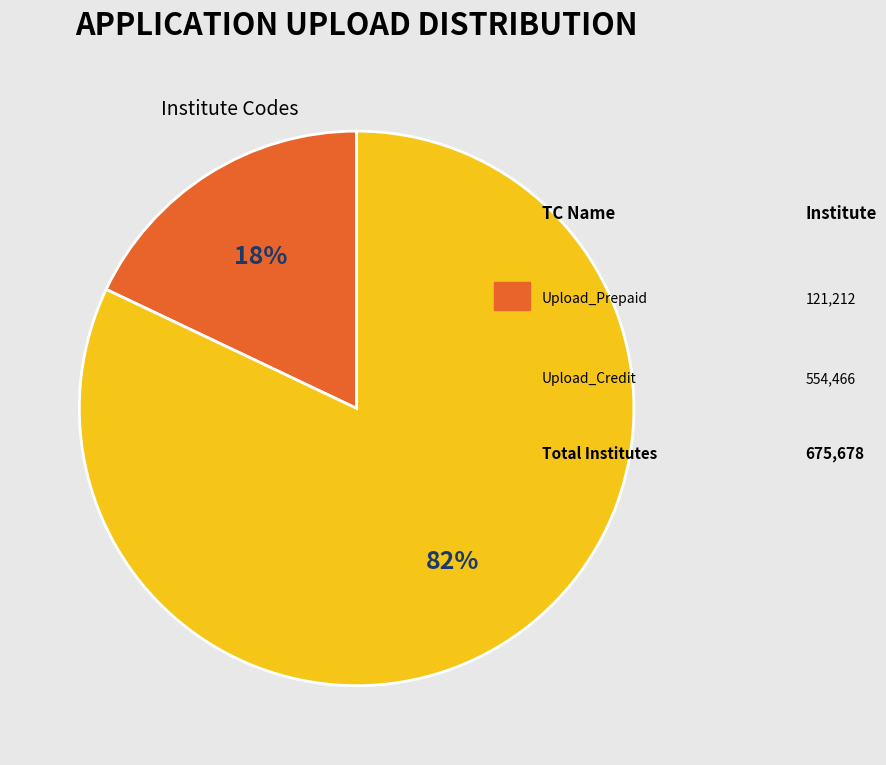

Is there any slice that represents more than half of the pie?

Yes